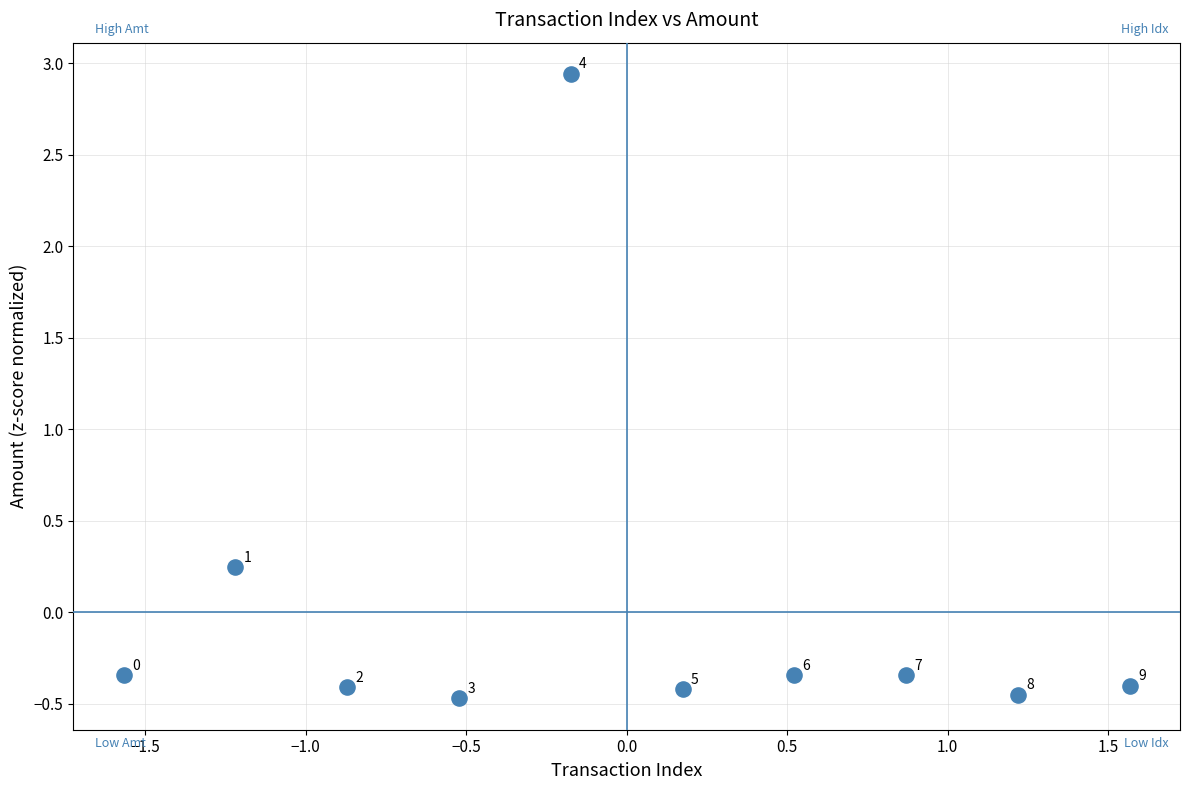

What is the range of X values (max minus min)?

3.1